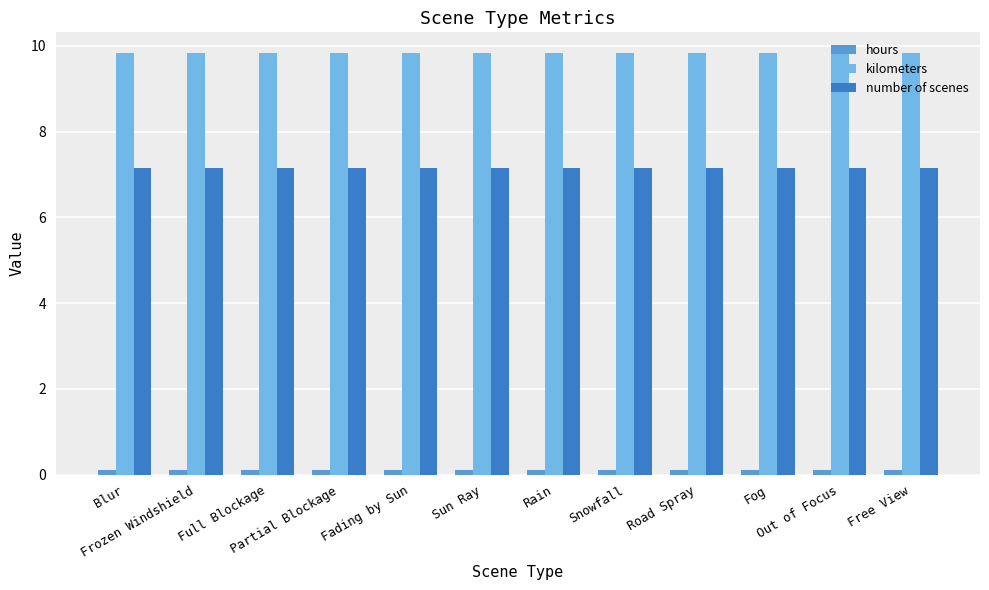

What is the highest value of the number of scenes series?

7.2